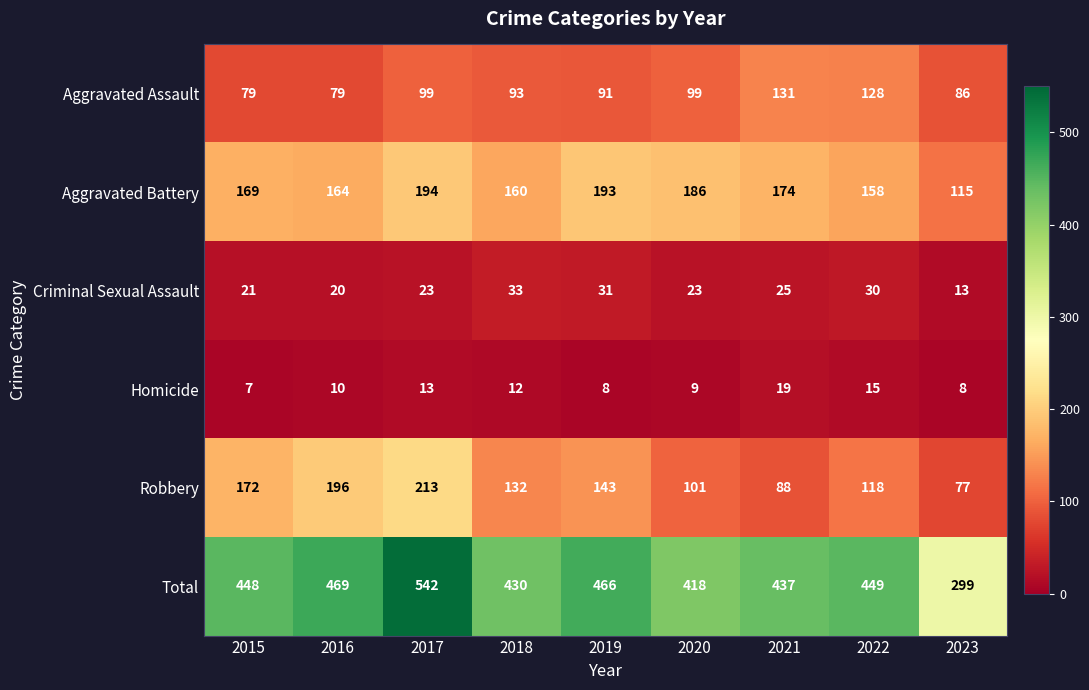

What is the approximate value of Total at 2018?

430